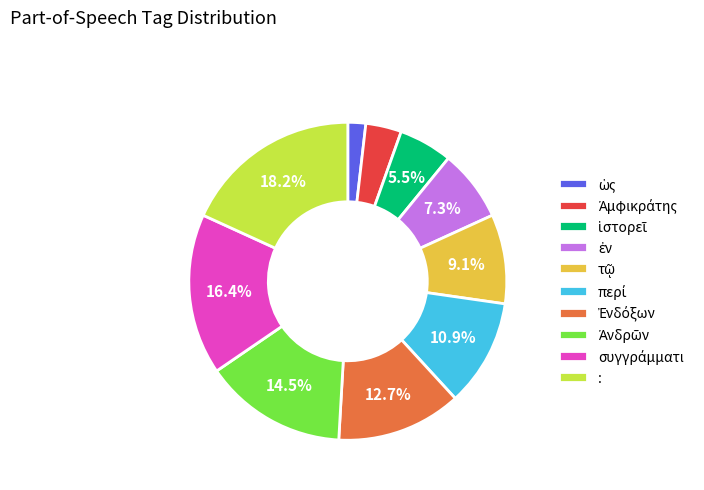

Which category has the biggest portion of the pie?

: